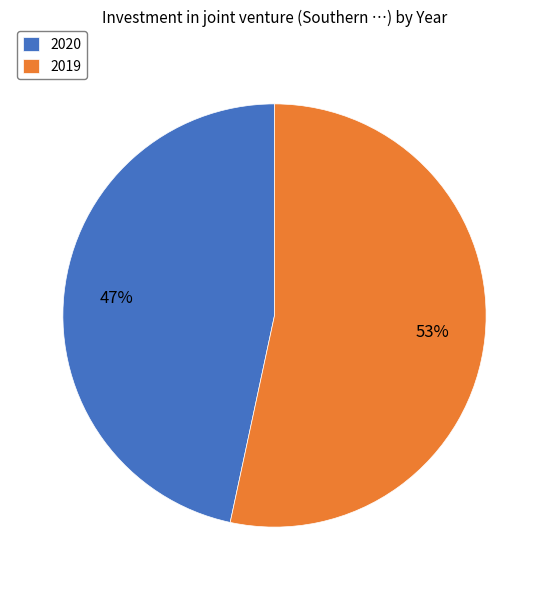

True or false: 2020 accounts for 47% of the total.

True